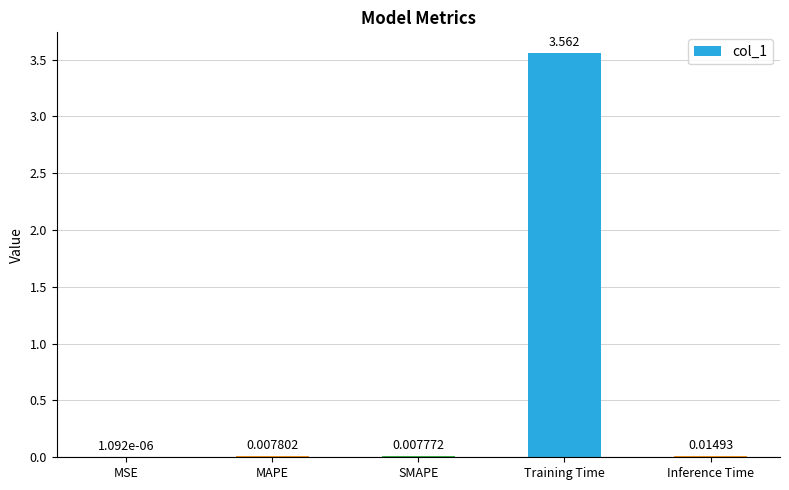

Which category has the highest value across all series?

Training Time